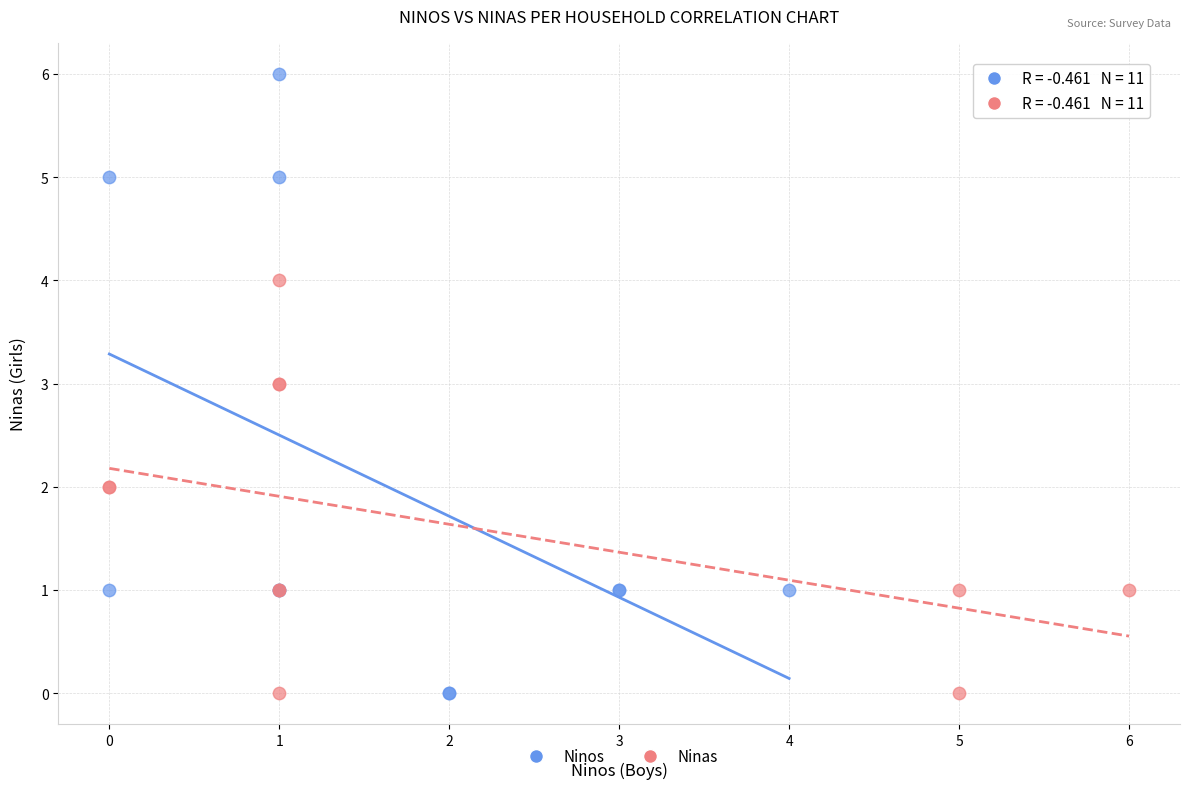

Which series reaches the maximum Y coordinate?

Ninos